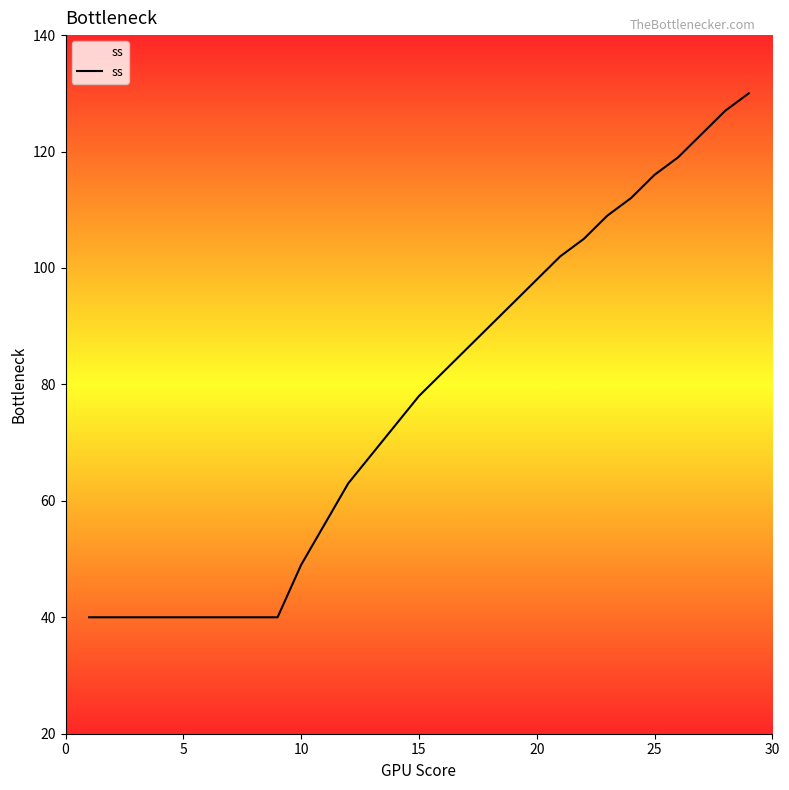

What is the difference between the maximum and minimum values?

90